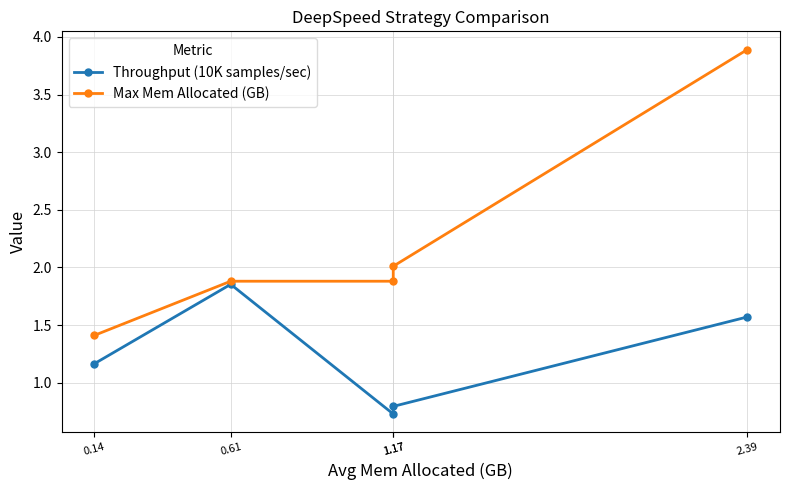

At which category does Throughput (10K samples/sec) reach its first local peak?

0.61